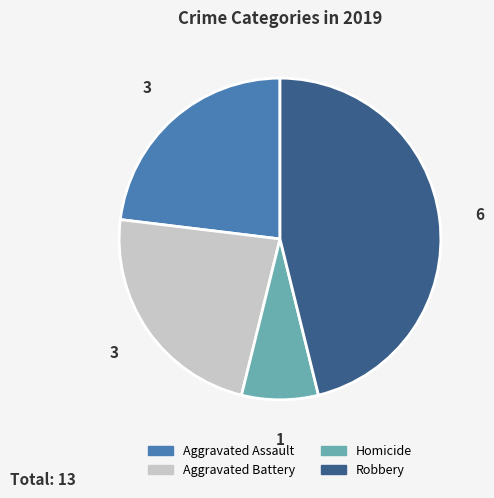

The Robbery slice represents 57% of the pie. True or false?

False